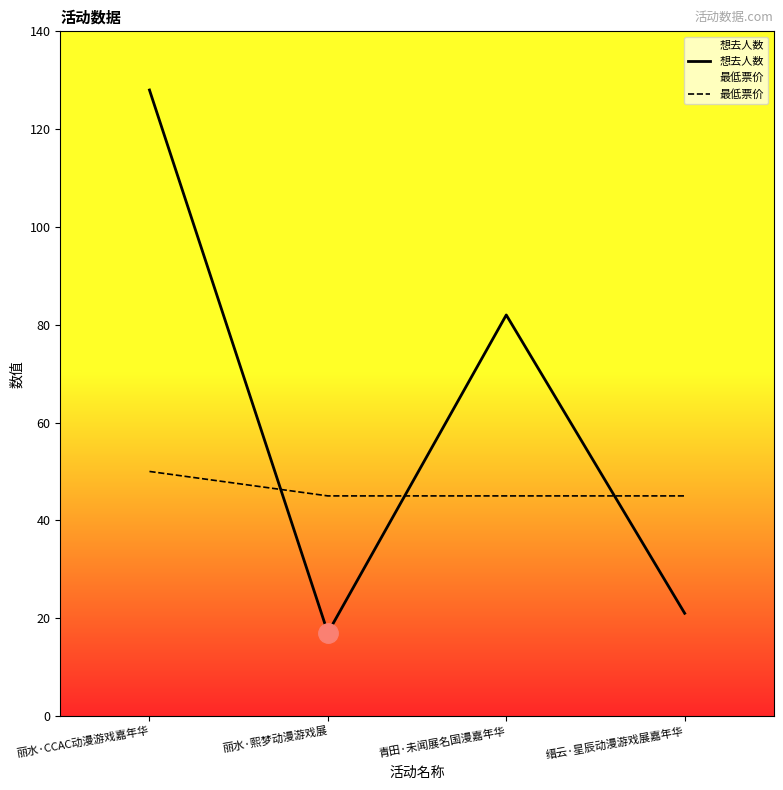

What is the lowest value of the 想去人数 series?

17